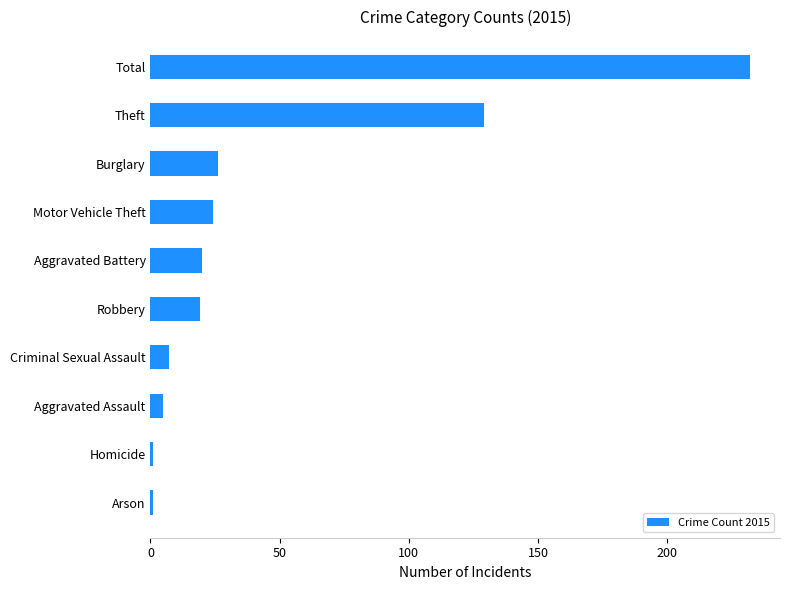

At which category does the chart reach its peak across all series?

Total